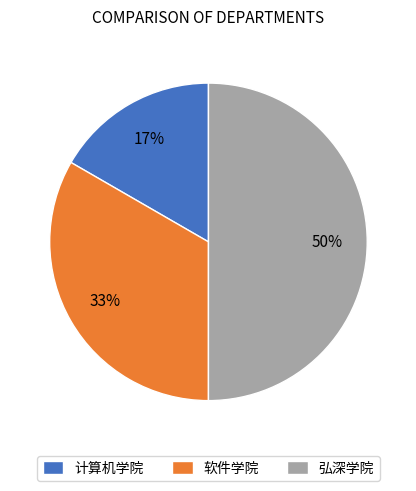

To the nearest percent, what is the combined percentage of 弘深学院 and 软件学院?

83%